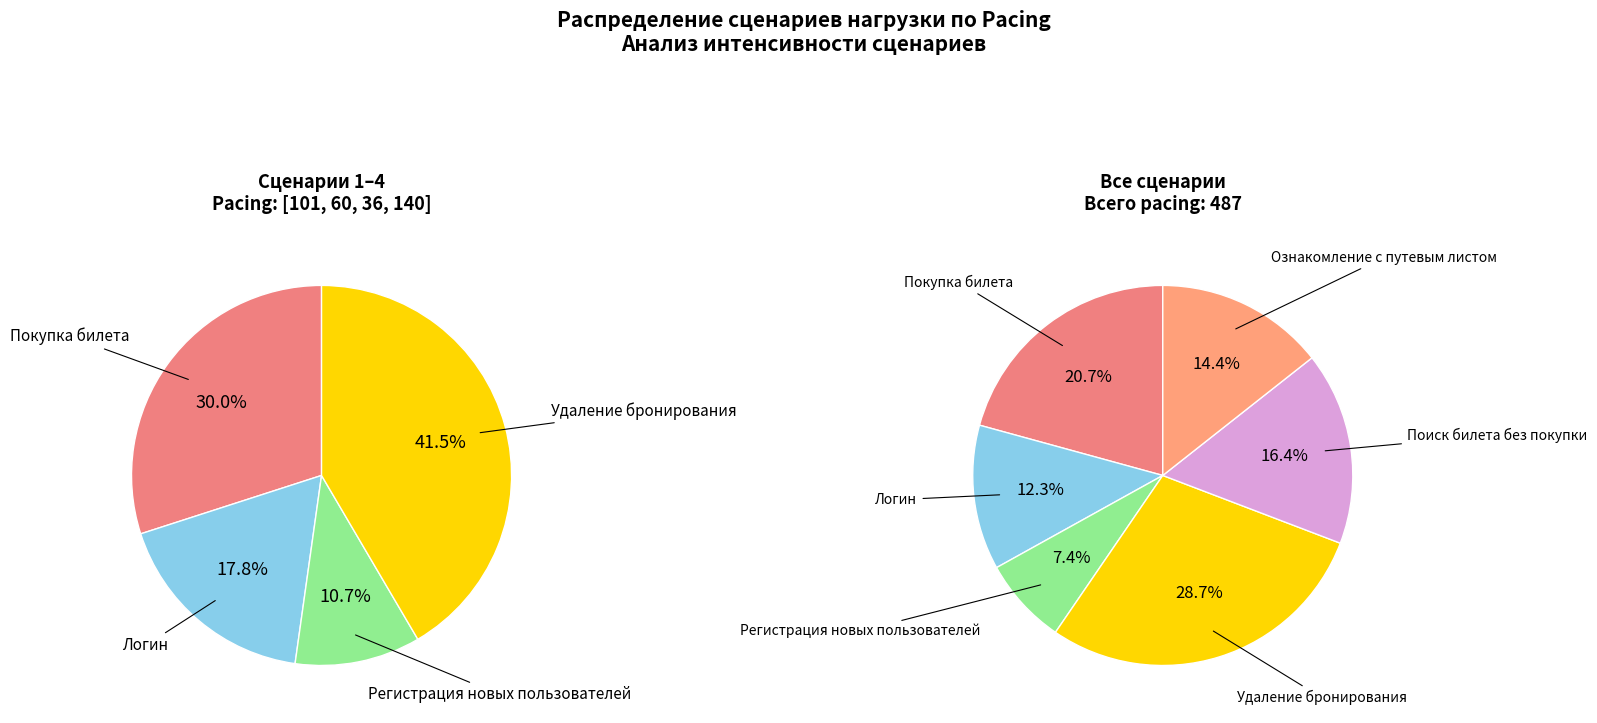

Which slice is the smallest?

Регистрация новых пользователей